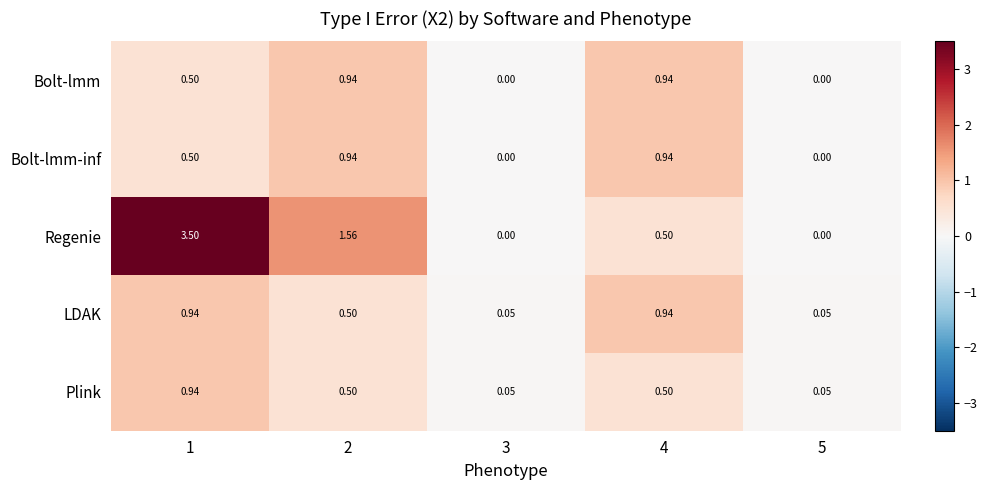

Which series has the largest total across all categories?

Regenie